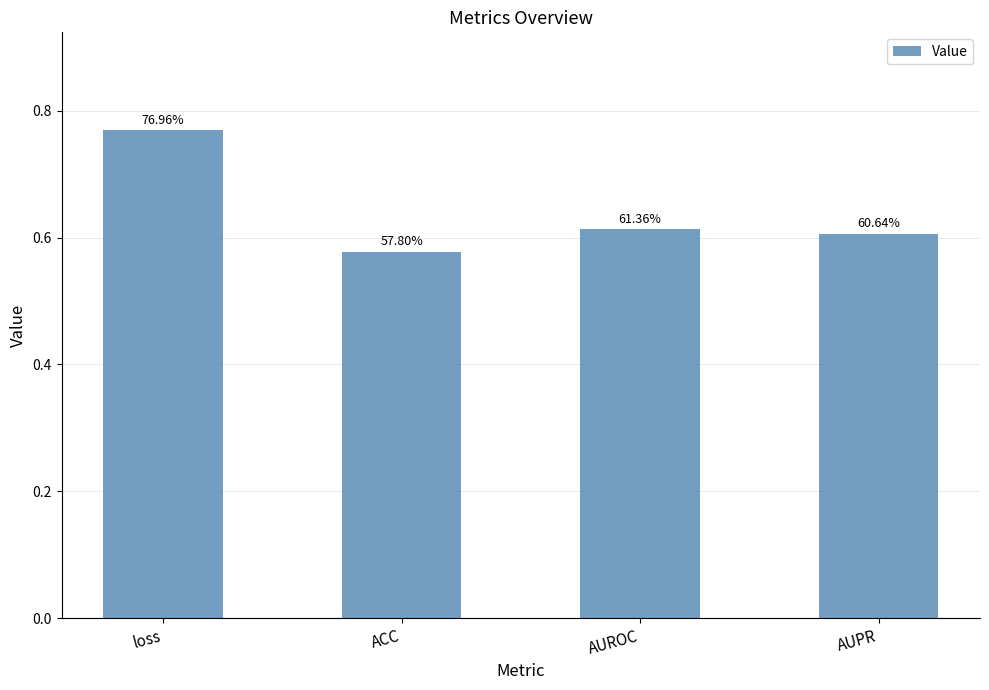

What is the change in value from loss to AUPR?

-0.2